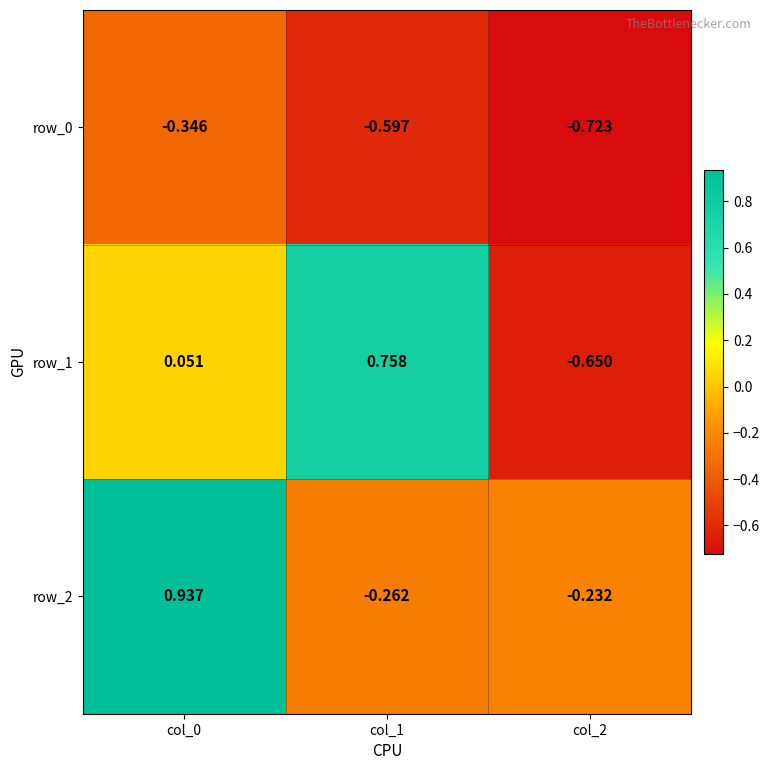

Is it true that row_2 equals -0.2 at col_2?

True